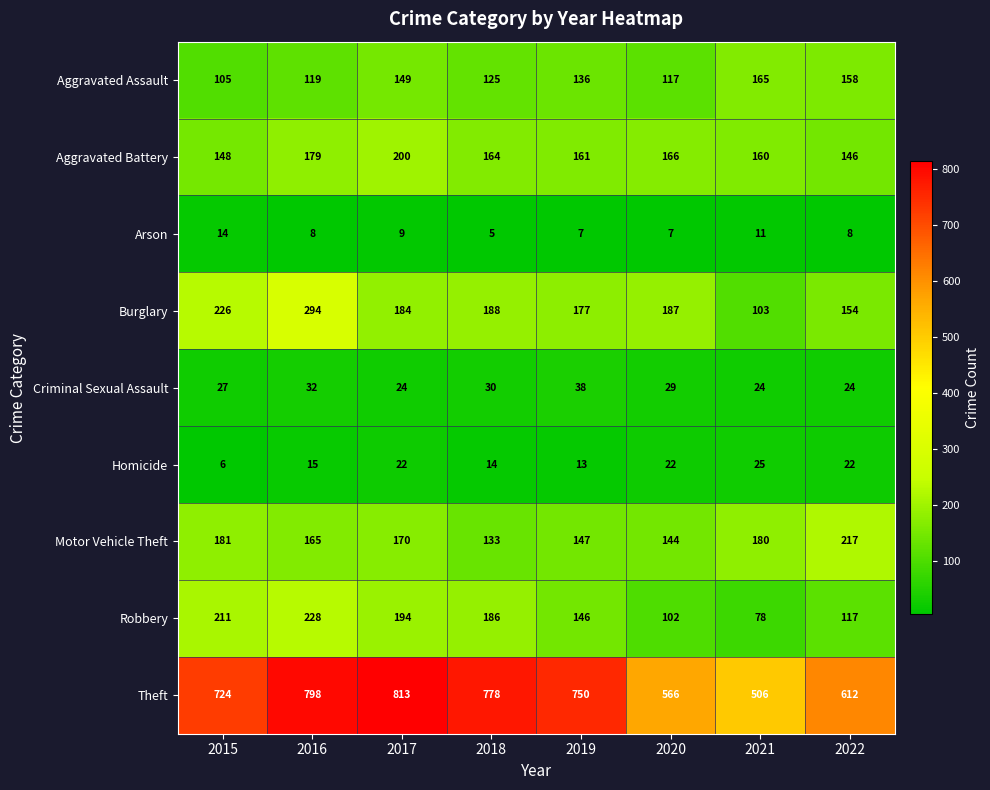

List the series in order of their peak value, highest first.

Theft, Burglary, Robbery, Motor Vehicle Theft, Aggravated Battery, Aggravated Assault, Criminal Sexual Assault, Homicide, Arson